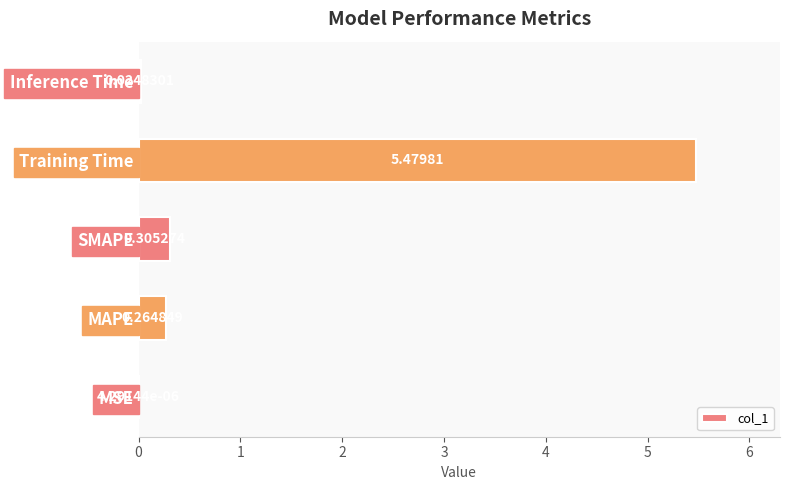

What is the sum of all values?

6.1